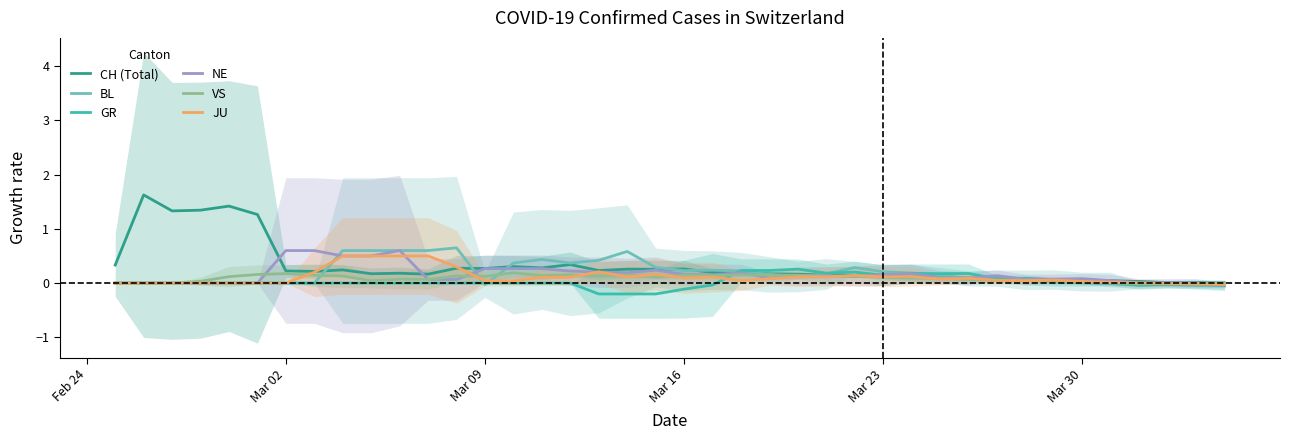

How many values in the VS series are below 0?

3